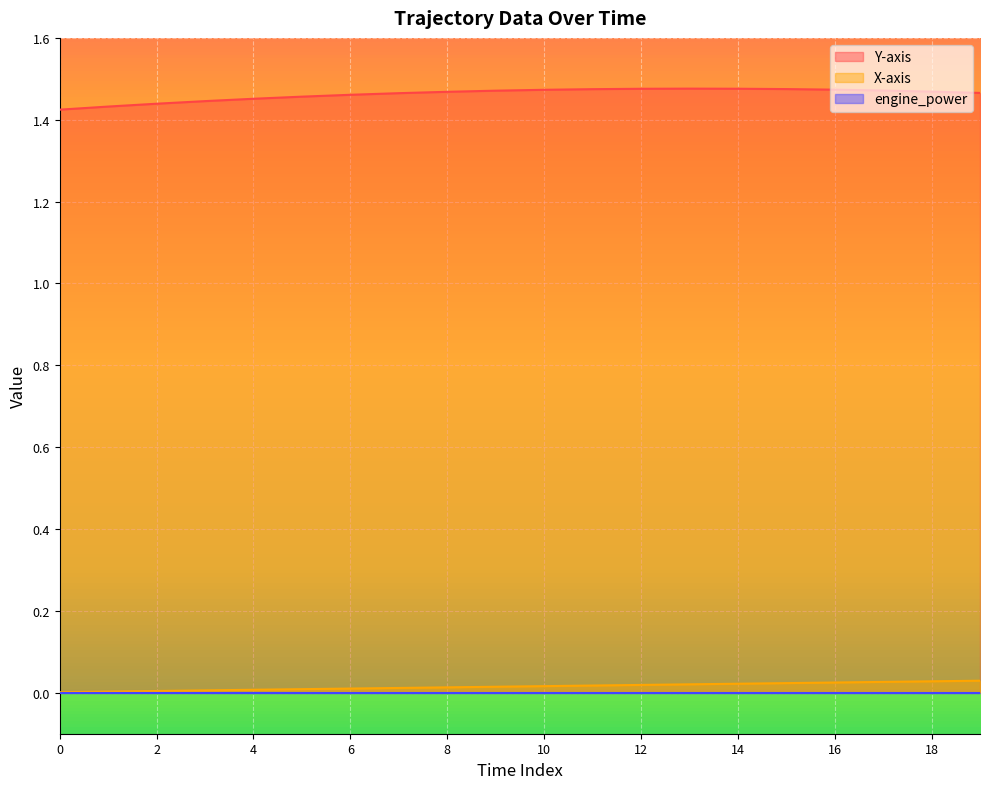

Between 8 and 15, which series saw the biggest shift?

X-axis